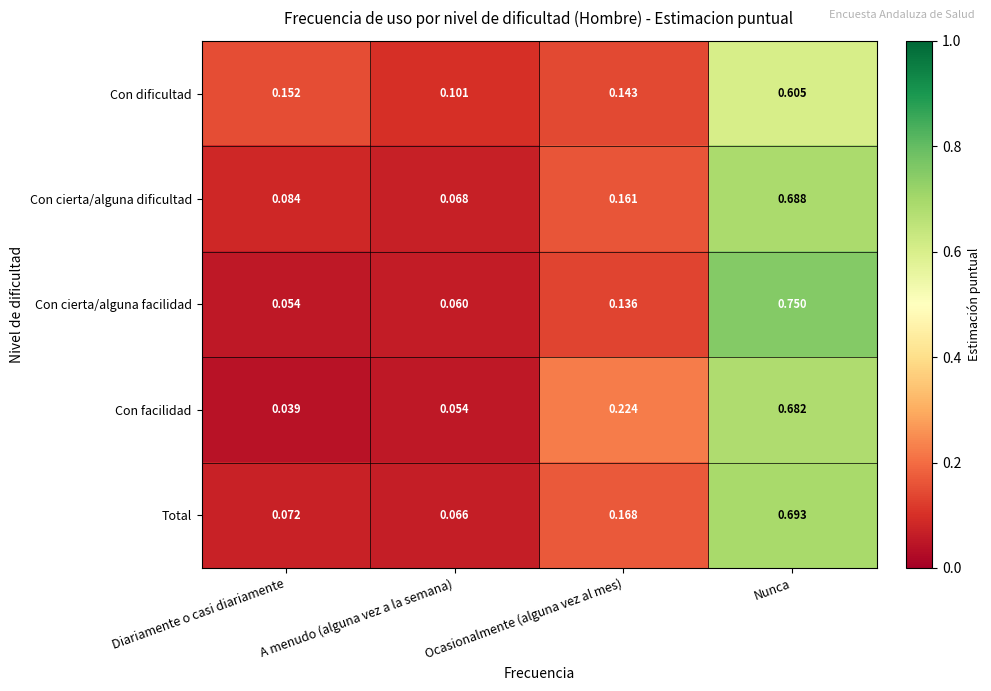

Where is Total nearest to the value 0?

A menudo (alguna vez a la semana)